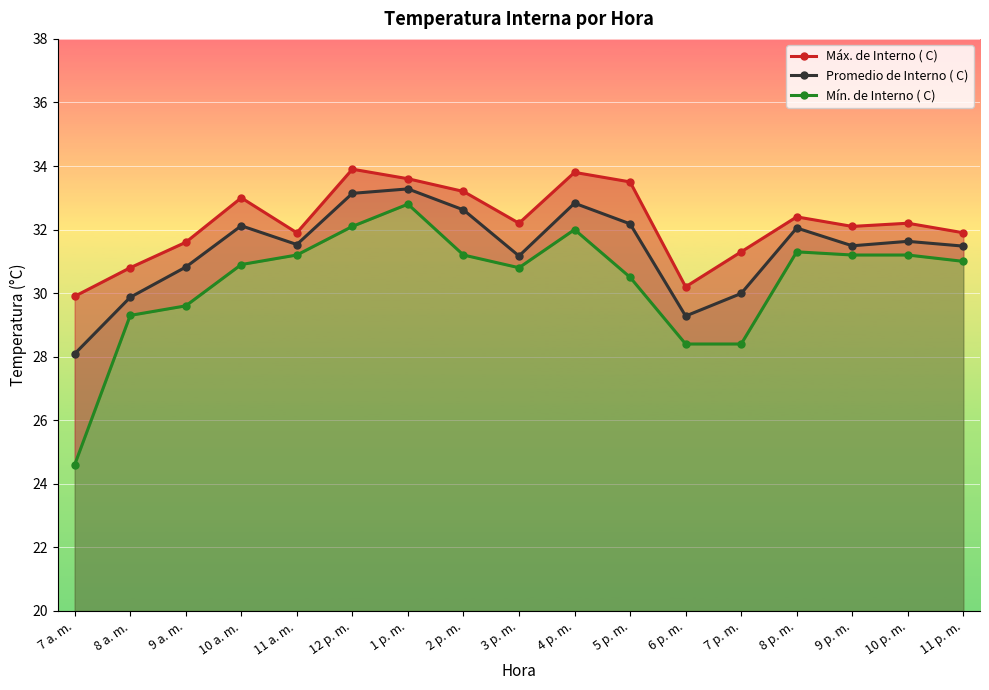

What is the value of the Mín. de Interno ( C) point at the 11th from the left?

30.5